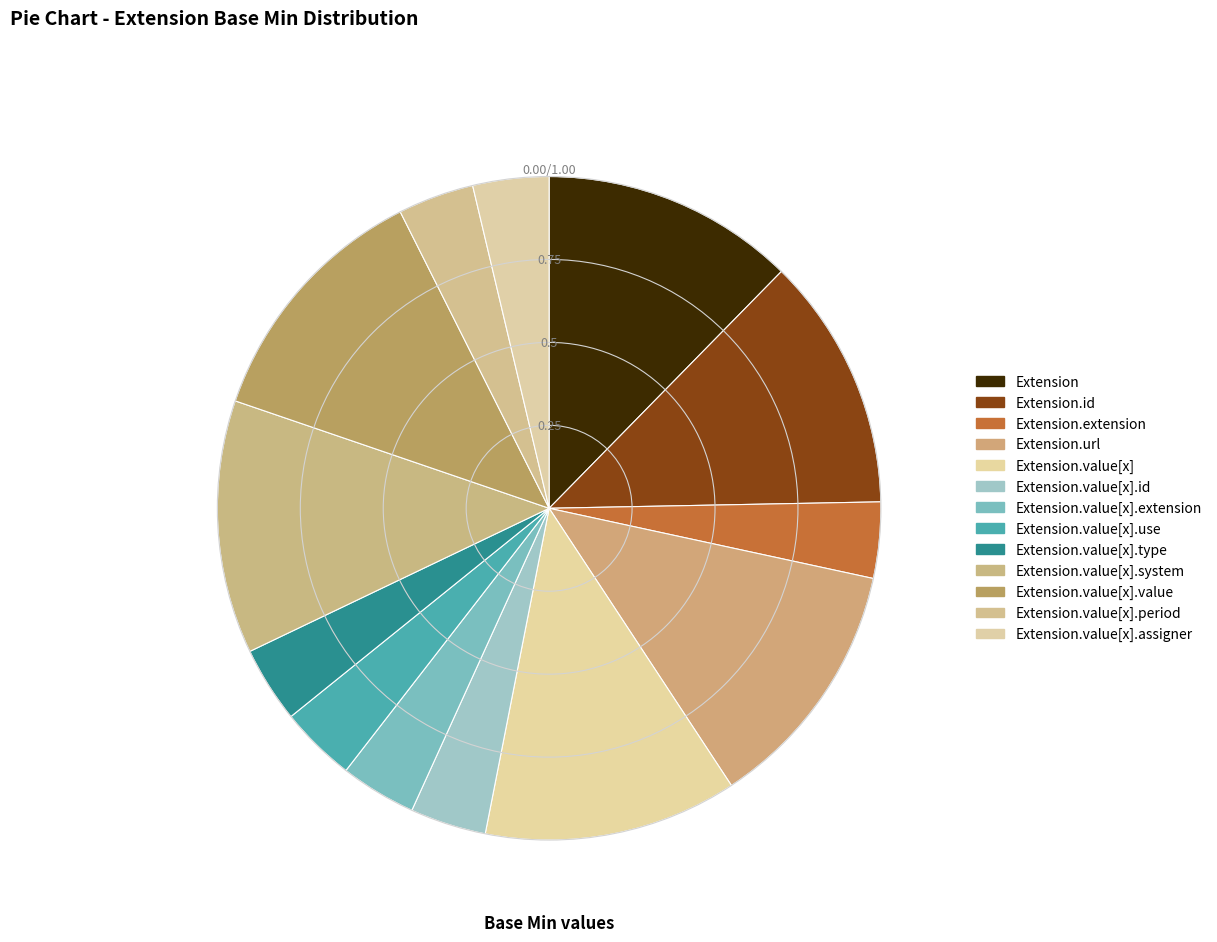

Count the number of slices in the pie.

13